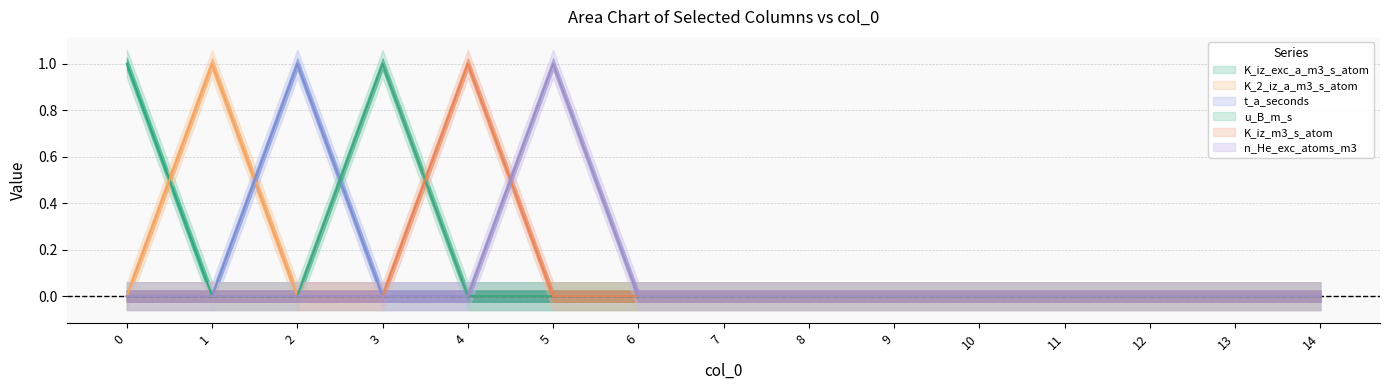

At how many categories does at least one series exceed 0?

6